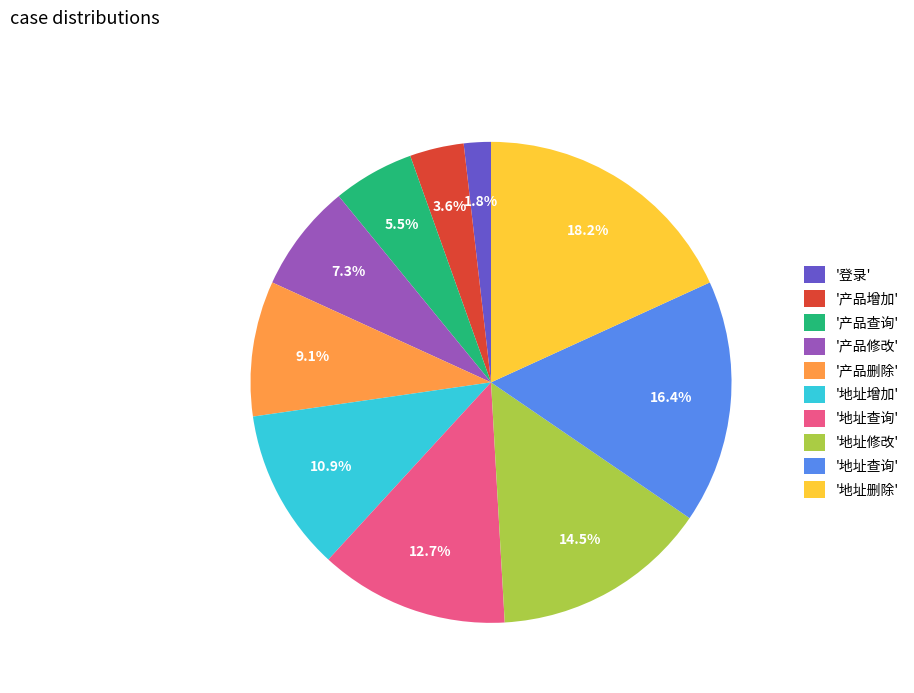

Is there any slice that represents more than half of the pie?

No